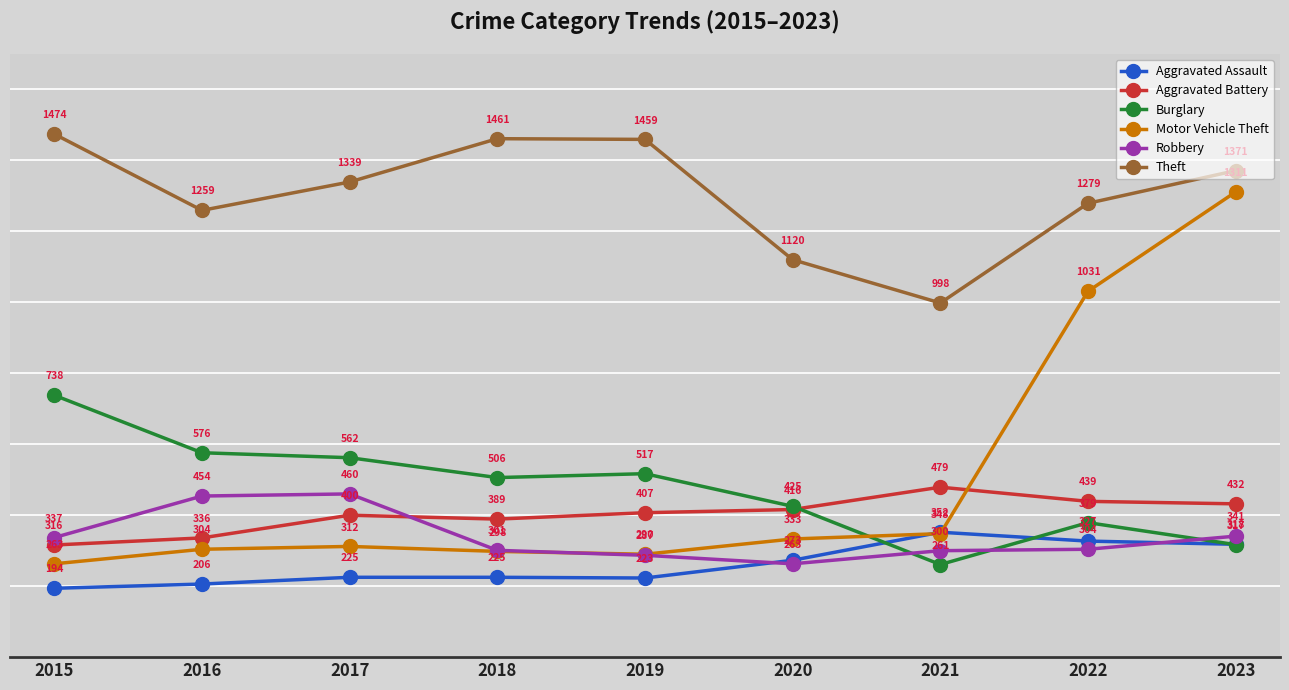

What is the greatest value displayed?

1474